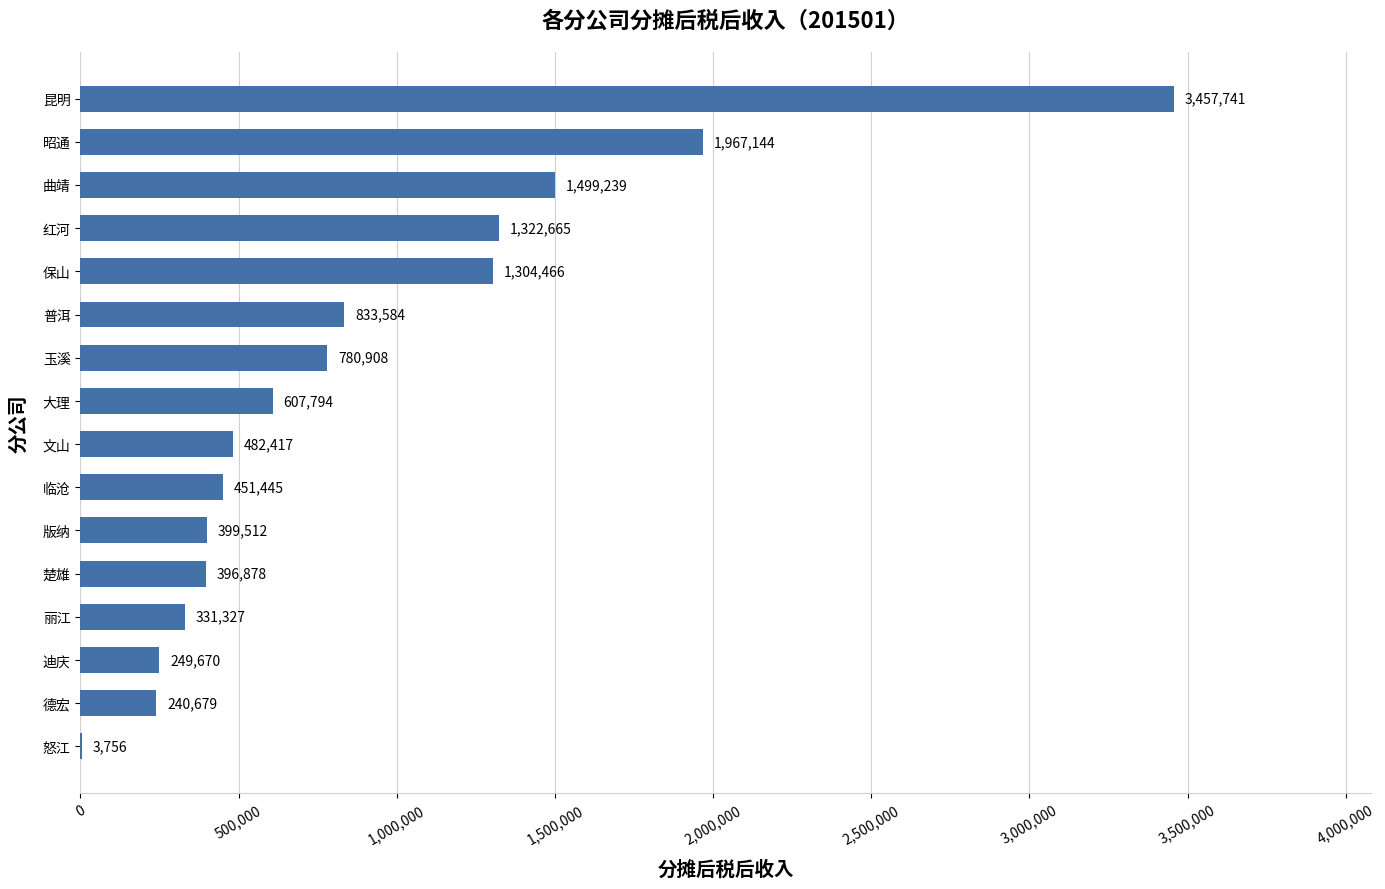

What is the average value?

895576.5